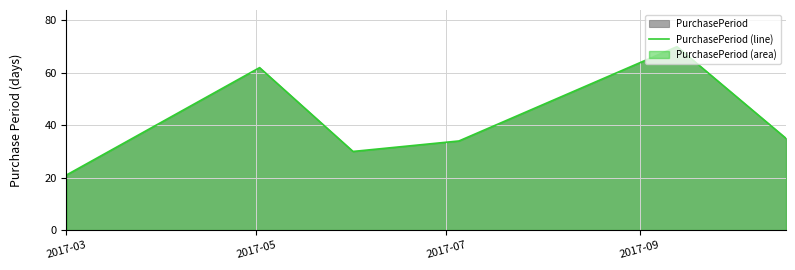

What is the difference between the second highest and second lowest values?

32